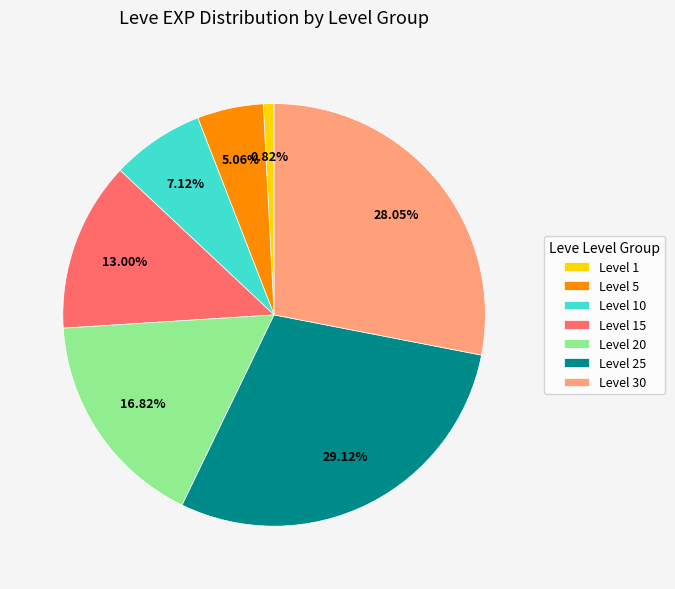

Is the sum of Level 15 and Level 30 greater than half?

No